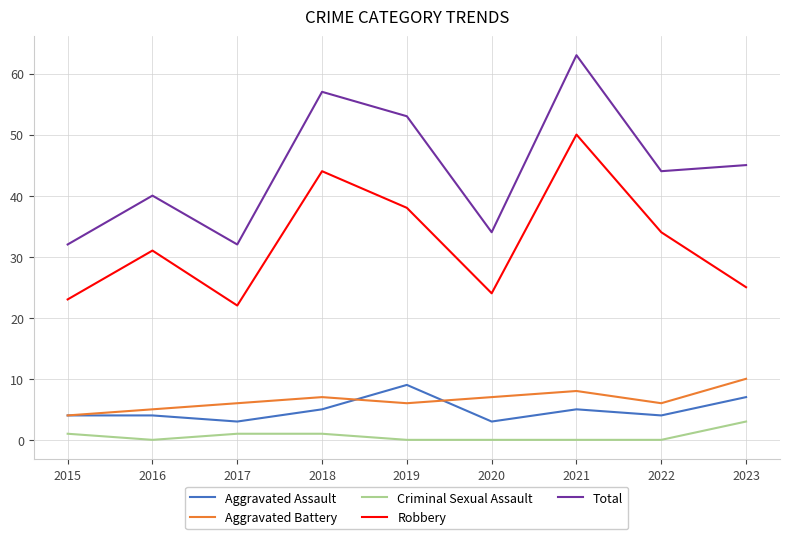

Which series has the largest range (max minus min)?

Total